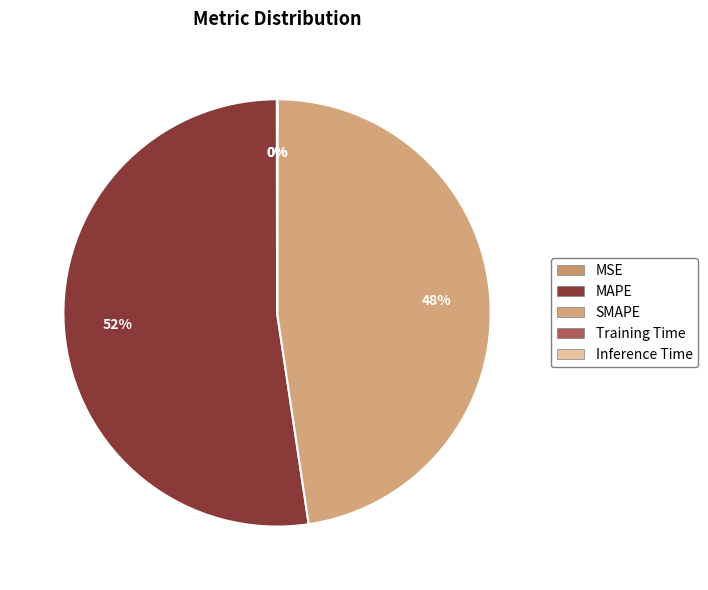

Which slice is the largest?

MAPE